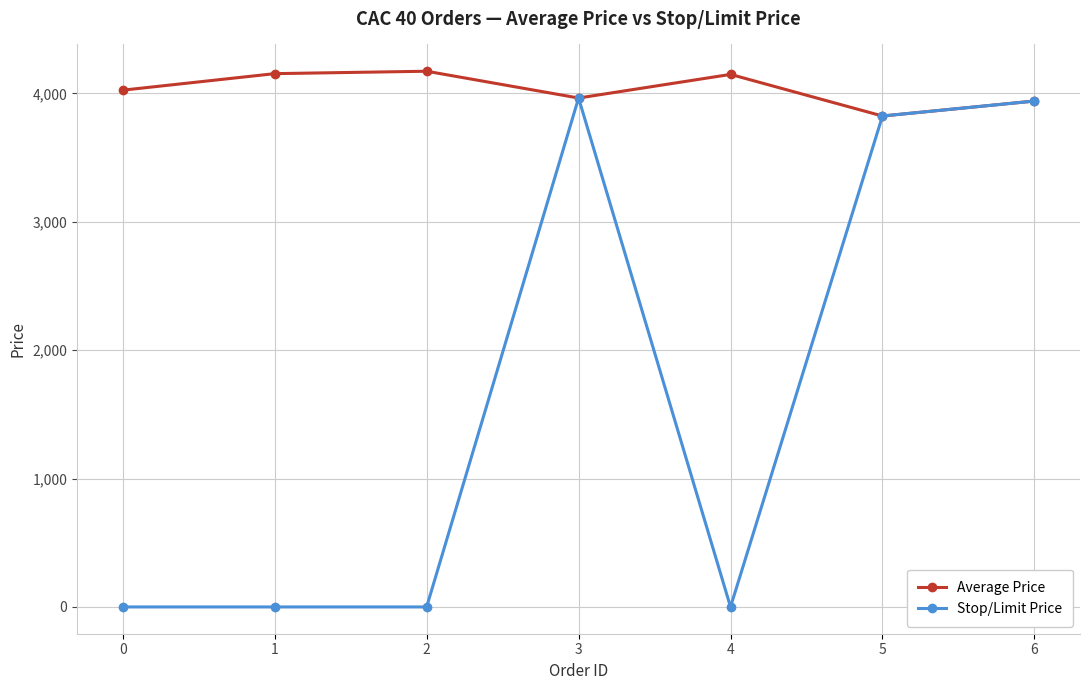

True or false: Average Price has more than 2 points higher than both neighbors.

False